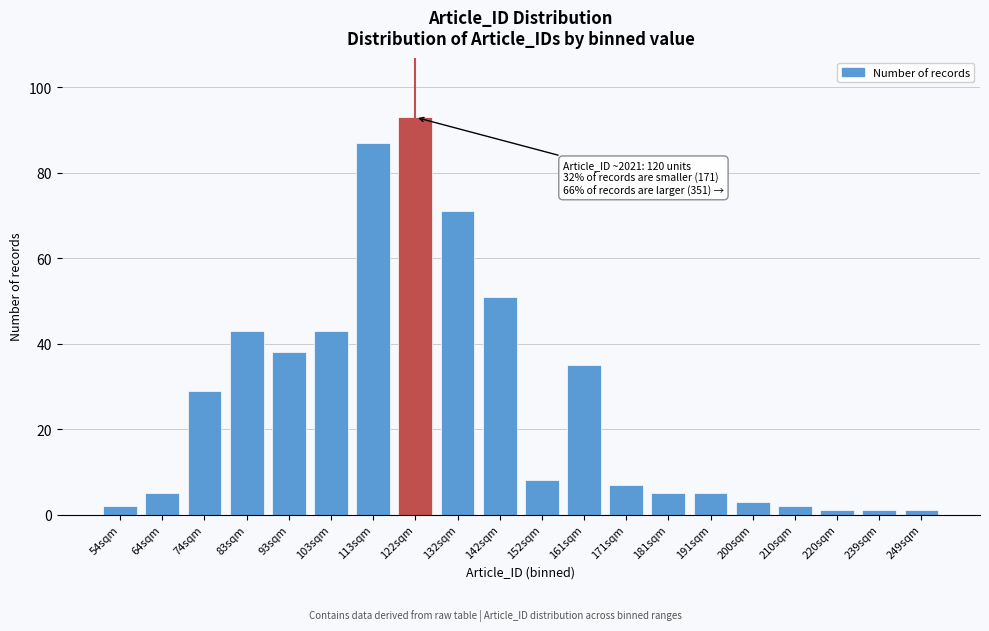

Reading left to right, list all the values displayed in this chart.

54sqm=2	64sqm=5	74sqm=29	83sqm=43	93sqm=38	103sqm=43	113sqm=87	122sqm=93	132sqm=71	142sqm=51	152sqm=8	161sqm=35	171sqm=7	181sqm=5	191sqm=5	200sqm=3	210sqm=2	220sqm=1	239sqm=1	249sqm=1